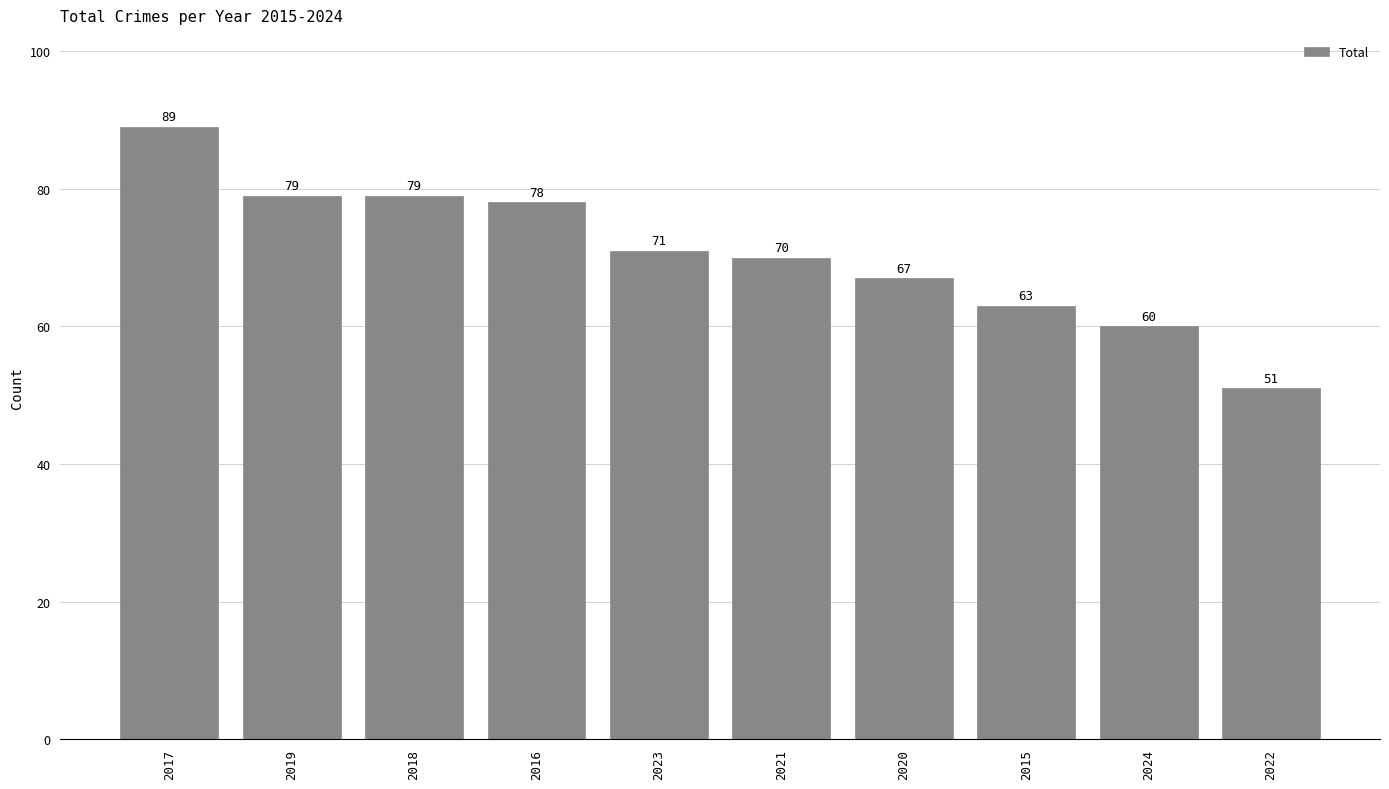

Between 2015 and 2024, which is larger?

2015